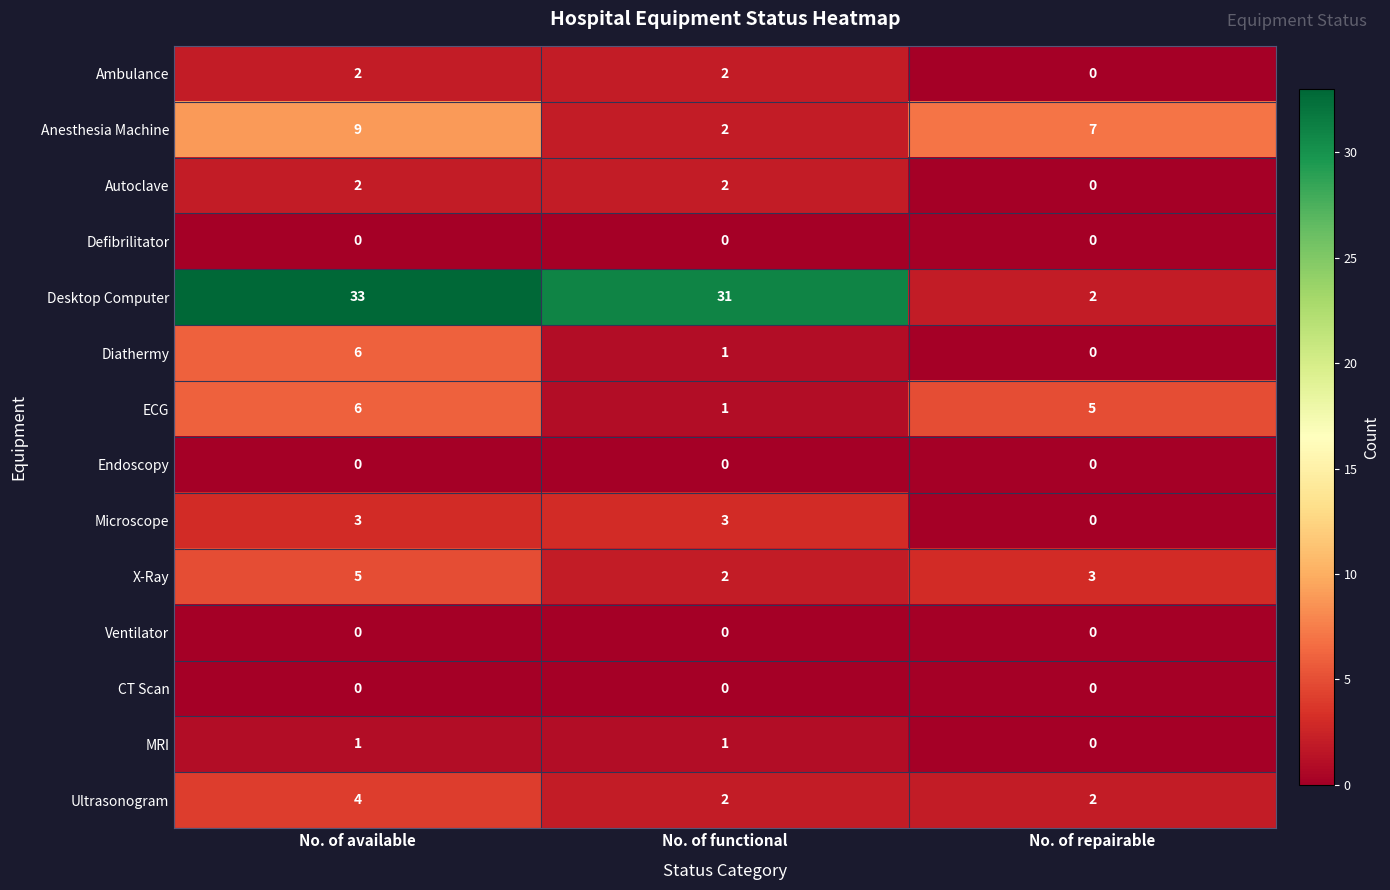

List the labels in order of ECG value, smallest first.

No. of functional, No. of repairable, No. of available